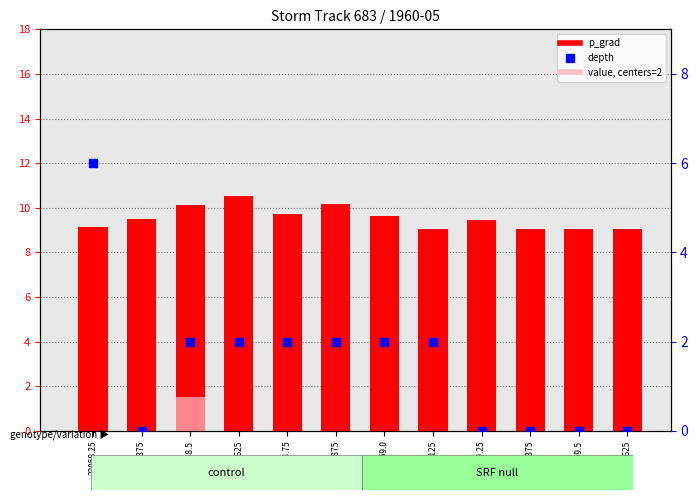

At how many categories does at least one series exceed 3?

12